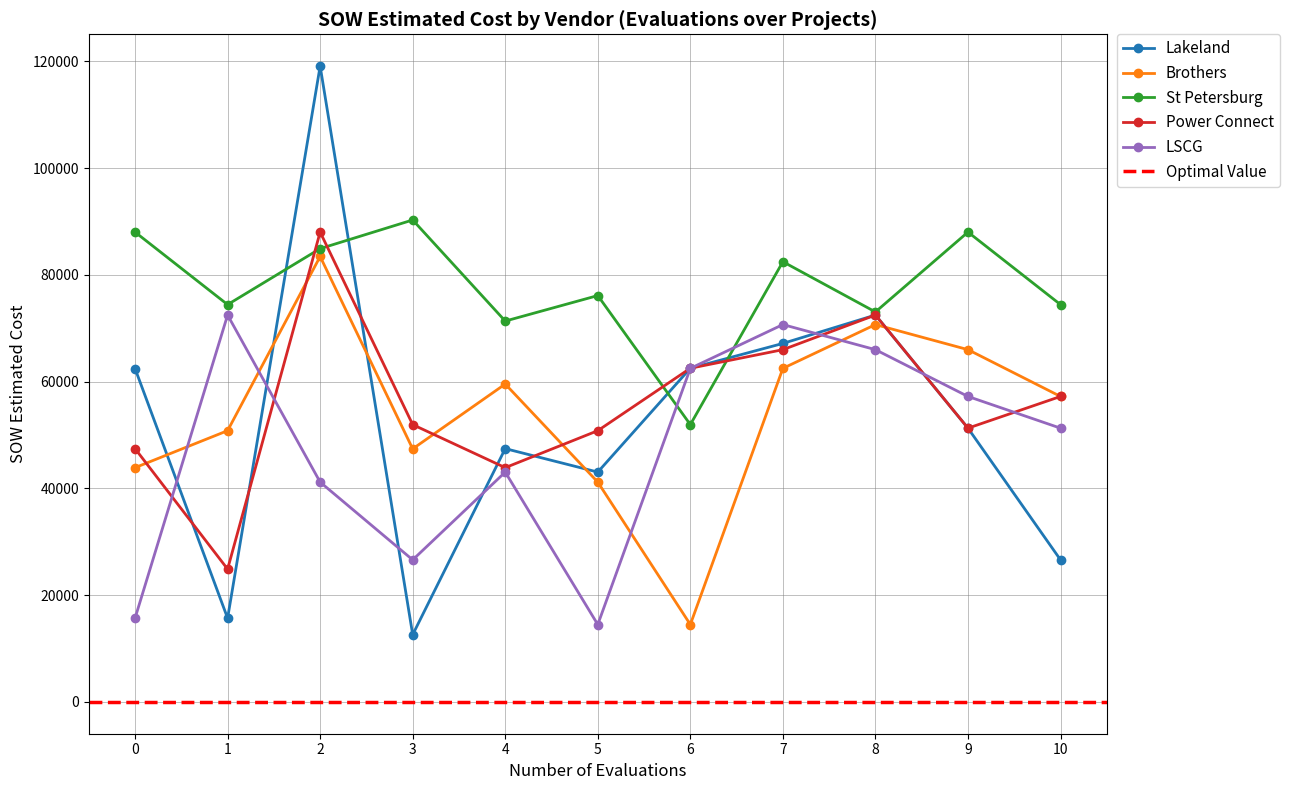

What is the difference between the second highest and minimum values in the St Petersburg series?

36075.5